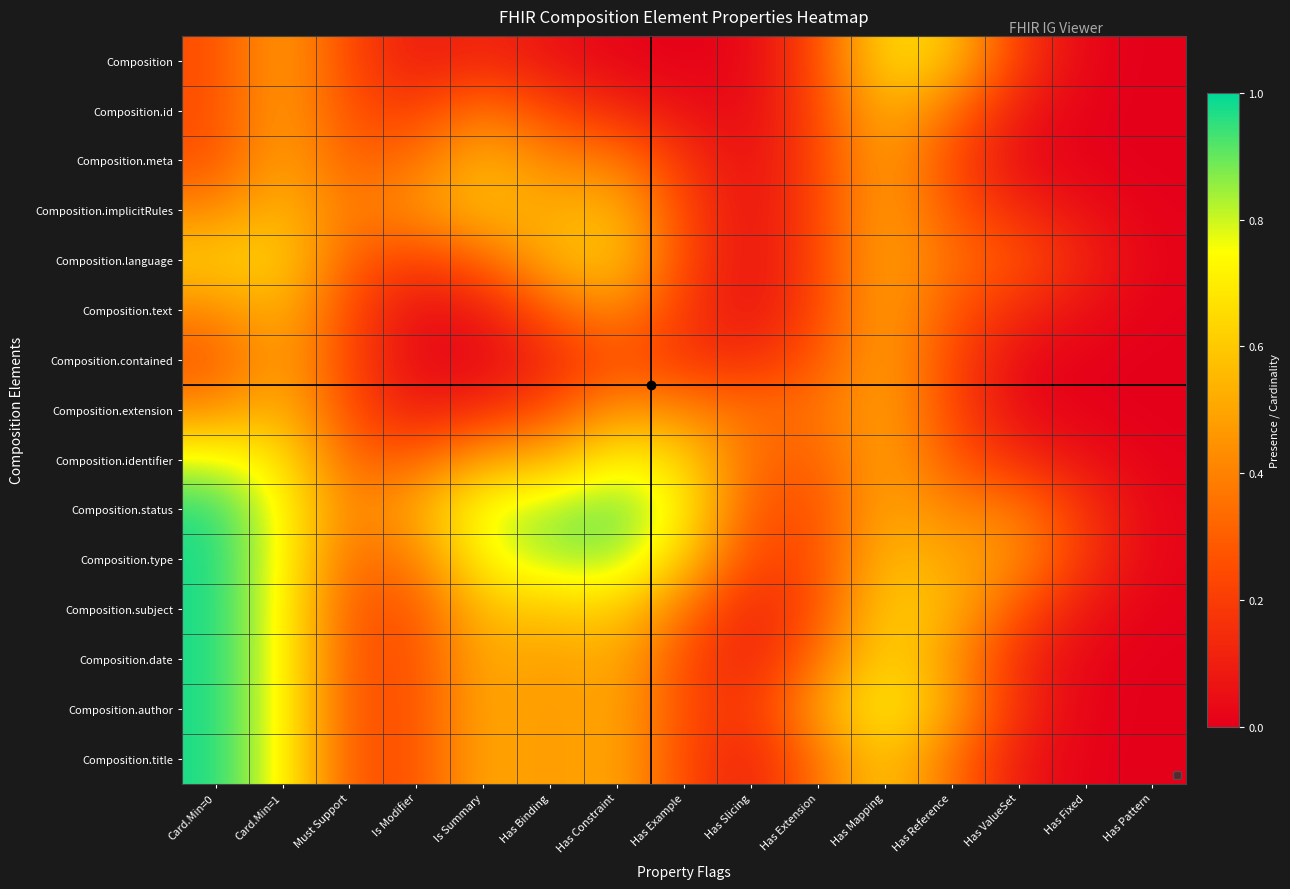

Which series has the largest range (max minus min)?

Composition.title